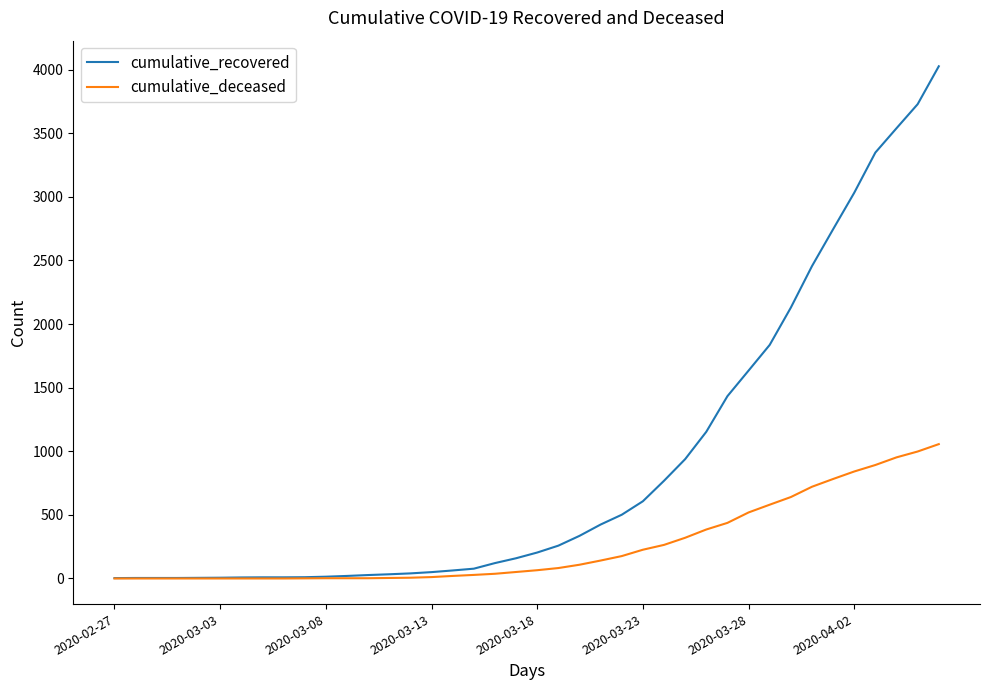

Which series has the largest total across all categories?

cumulative_recovered